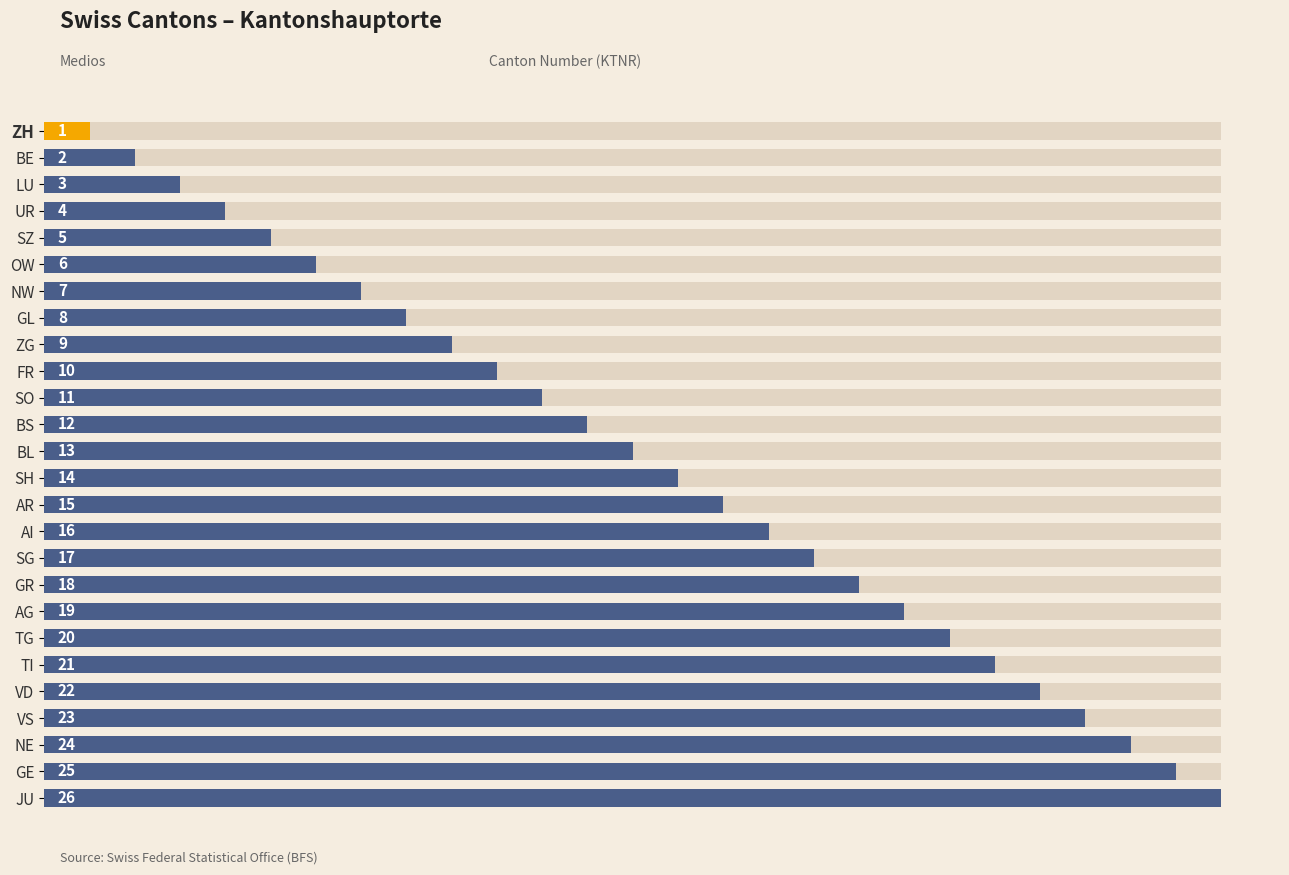

List the labels in order of value, largest first.

JU, GE, NE, VS, VD, TI, TG, AG, GR, SG, AI, AR, SH, BL, BS, SO, FR, ZG, GL, NW, OW, SZ, UR, LU, BE, ZH